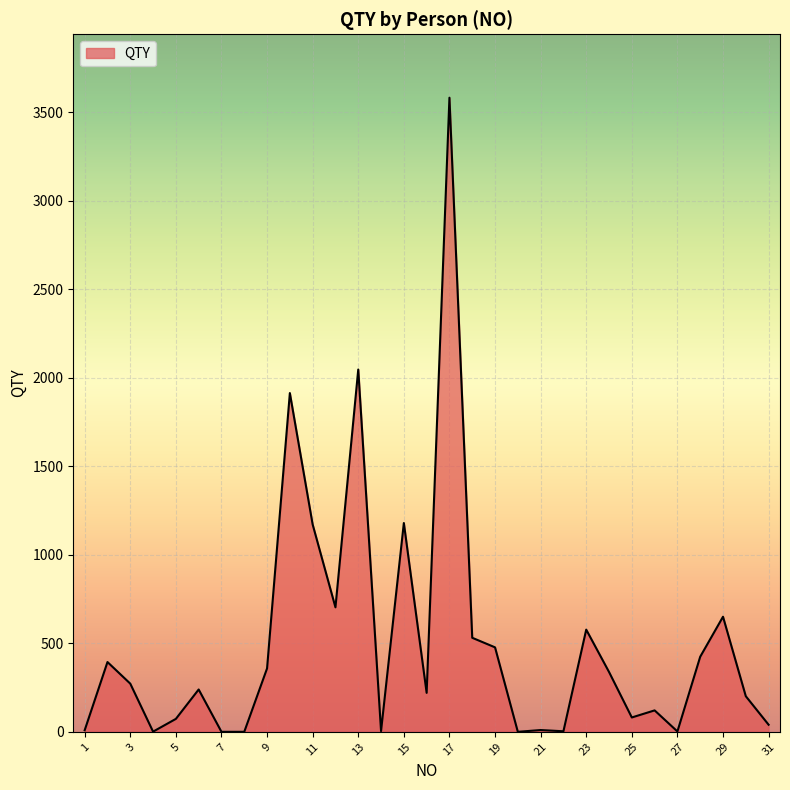

What is the difference between the maximum and minimum values?

3581